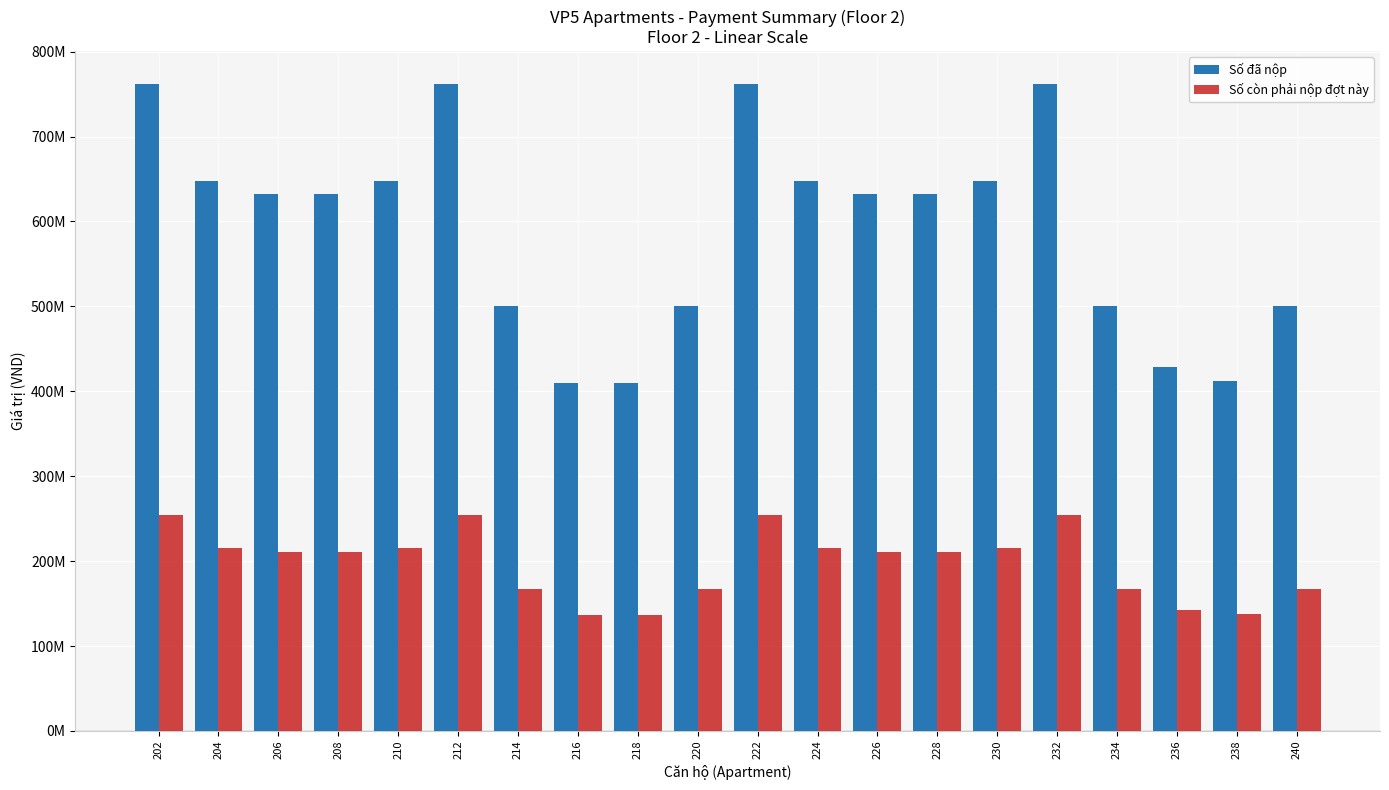

What is the sum of the Số còn phải nộp đợt này values at 236 and 212?

397012000